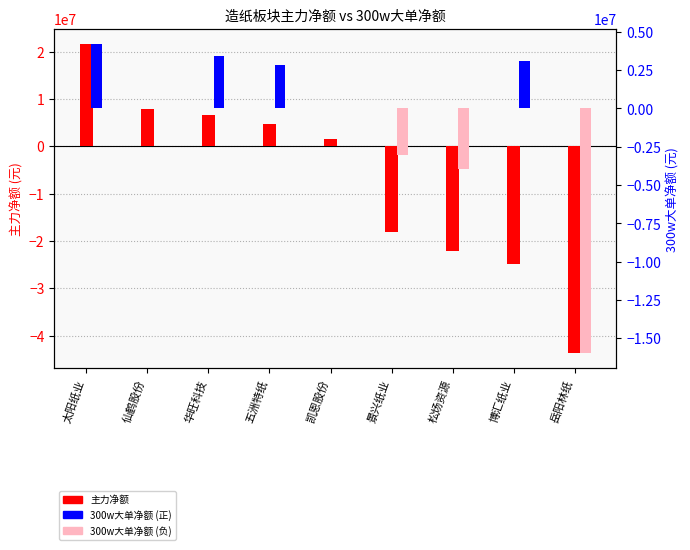

At which label does 主力净额 first exceed 1507210?

太阳纸业